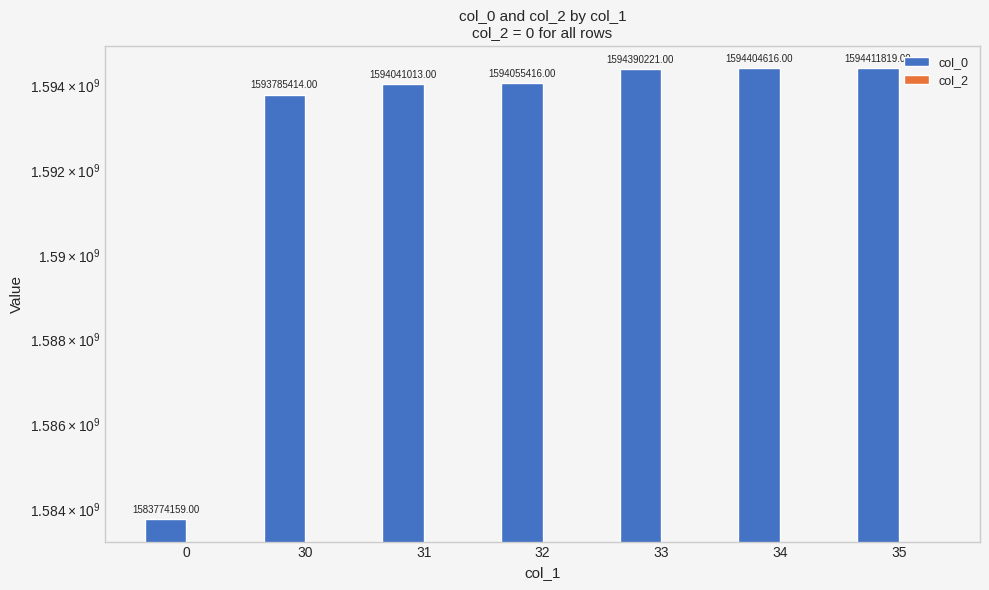

At how many categories does at least one series exceed 1324150847?

7